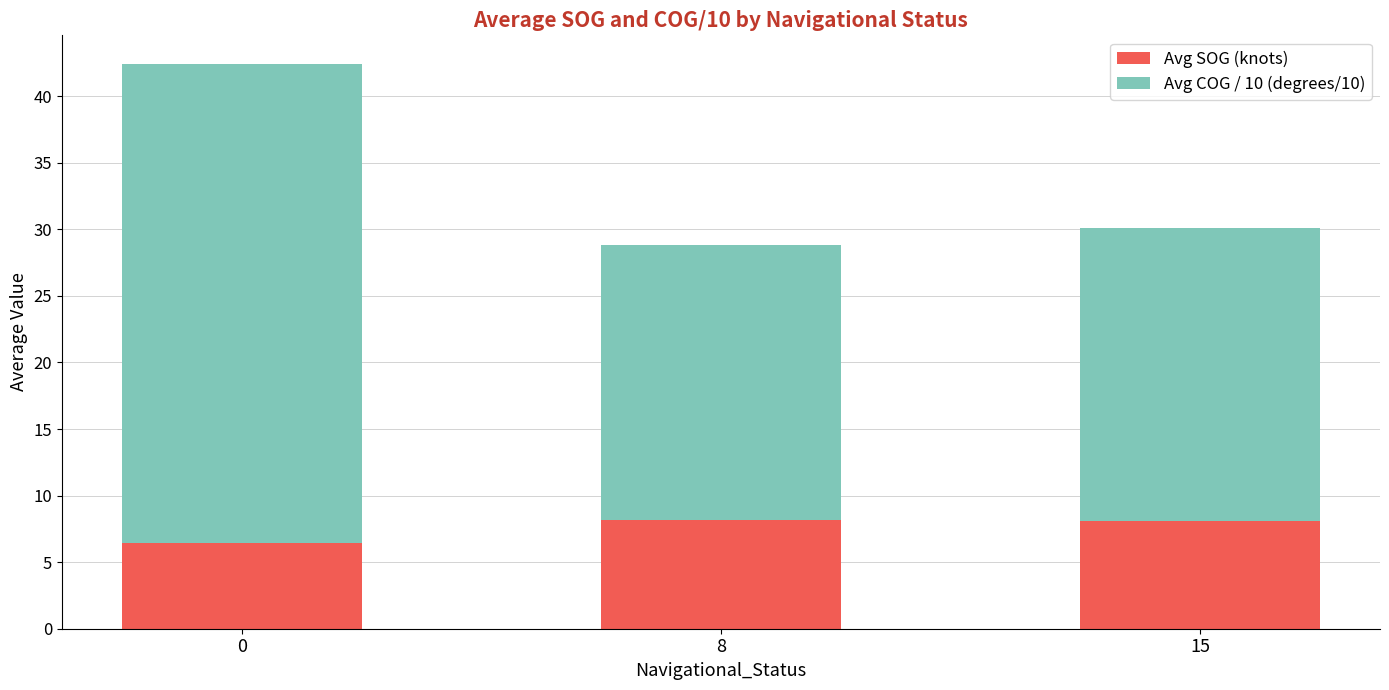

The value of Avg SOG (knots) at 15 is 8.1. True or false?

True